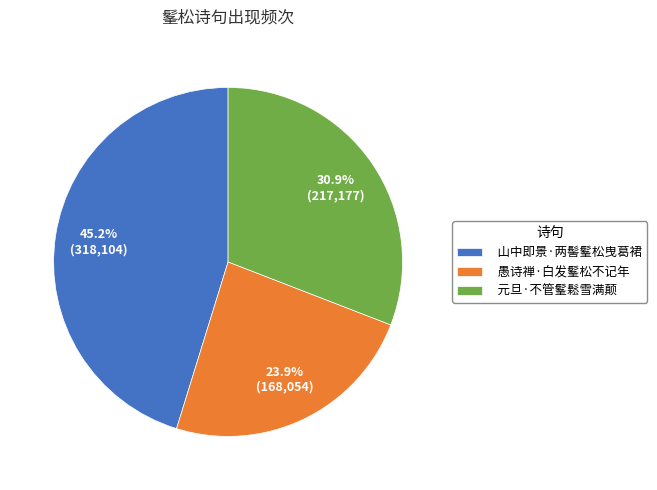

What is the smallest slice in the pie chart?

愚诗禅·白发髼松不记年